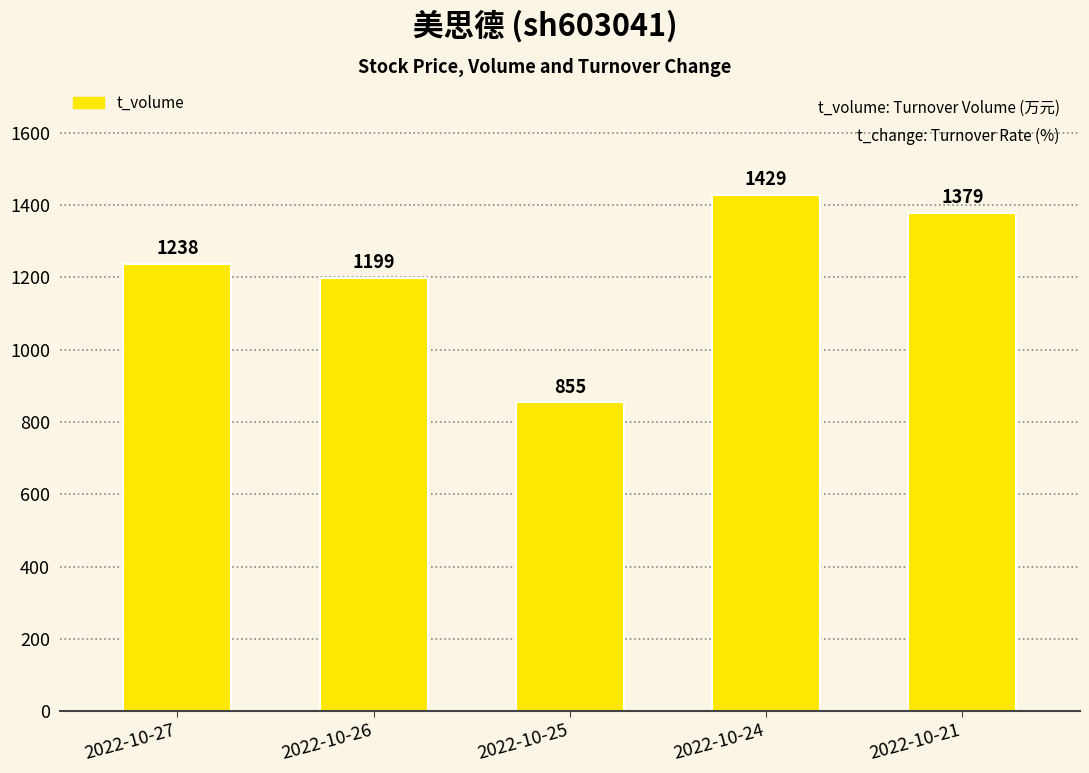

What is the approximate value at 2022-10-24, to the nearest 10?

1430